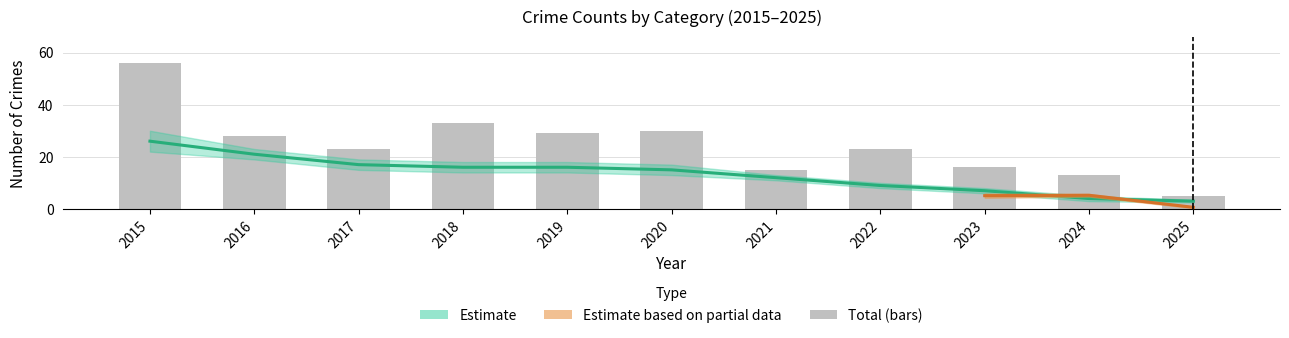

What is the difference between the maximum and minimum values?

51